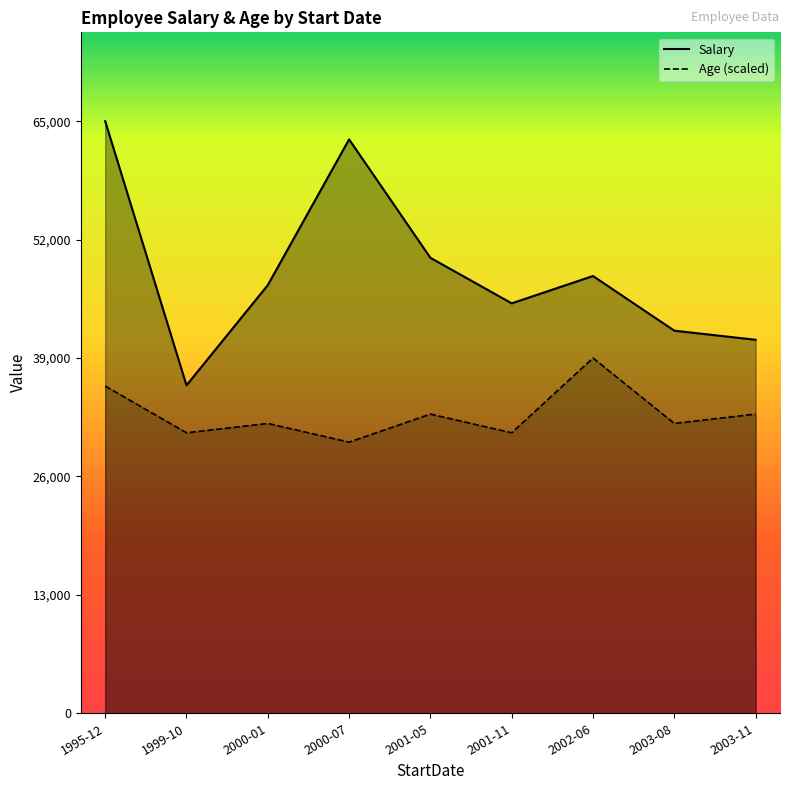

At 2002-06, list the series in order from smallest to largest.

Age (scaled), Salary